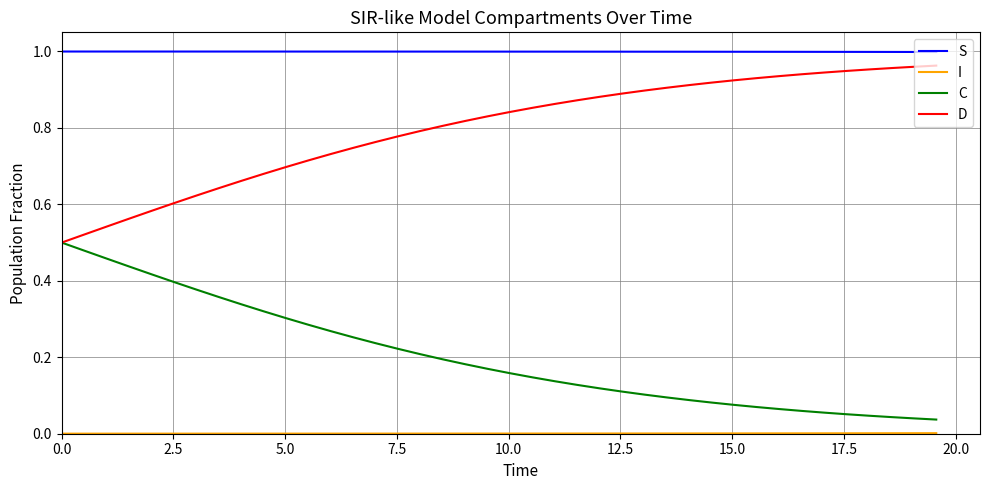

True or false: D and S cross at least once.

False